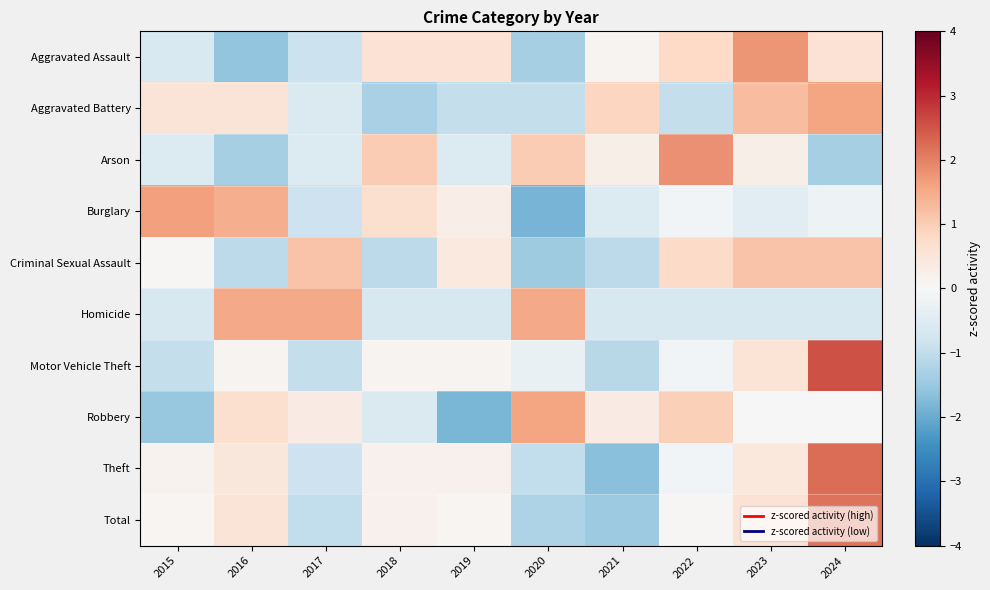

What is the difference between the highest and lowest values at 2023?

2.4